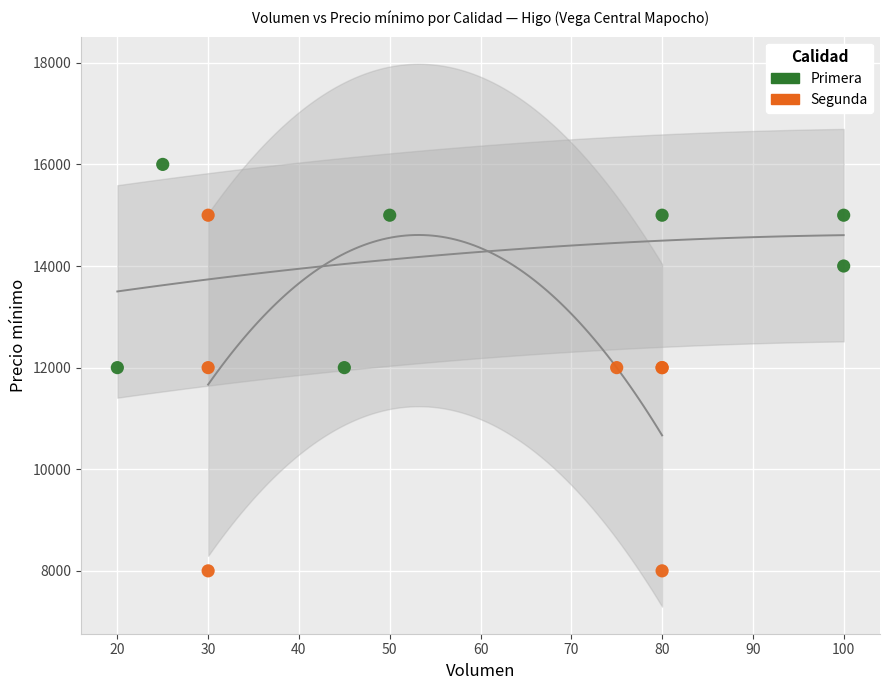

Which series contains the highest Y value?

Primera